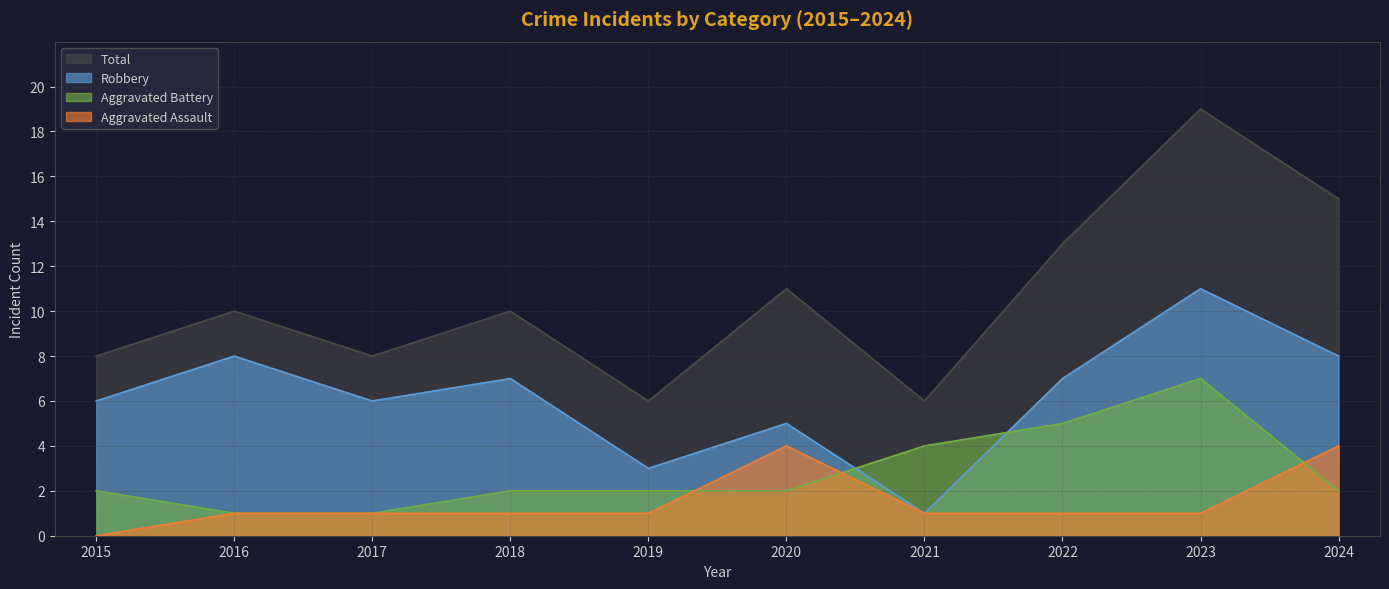

Reading left to right, extract all data points from this chart.

Aggravated Assault: 0	1	1	1	1	4	1	1	1	4
Aggravated Battery: 2	1	1	2	2	2	4	5	7	2
Robbery: 6	8	6	7	3	5	1	7	11	8
Total: 8	10	8	10	6	11	6	13	19	15